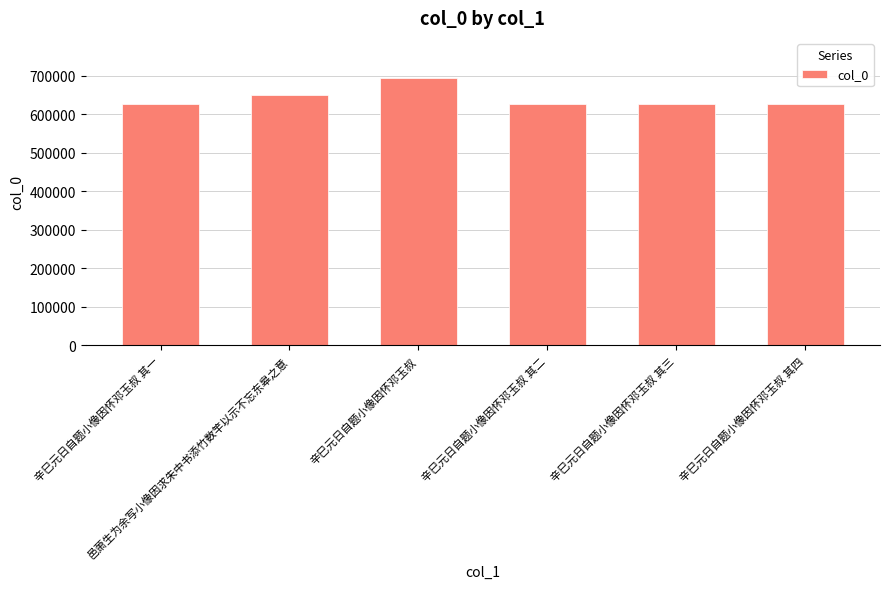

What is the smallest value displayed?

627345